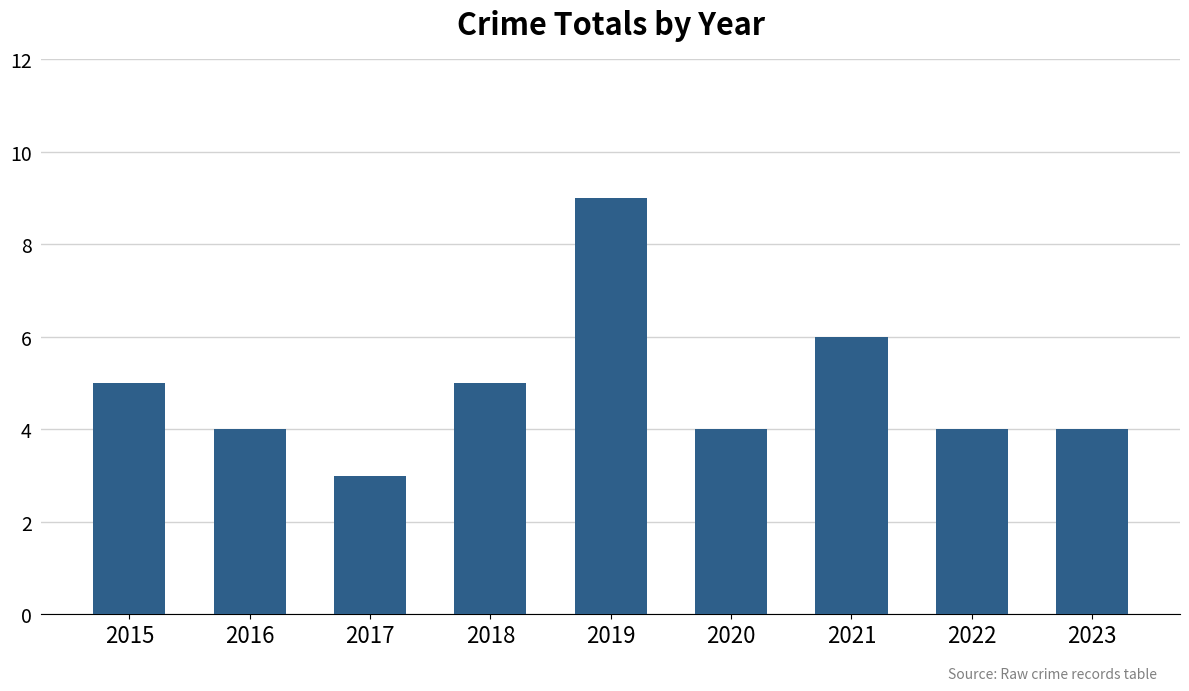

Which has a higher value, 2021 or 2019?

2019